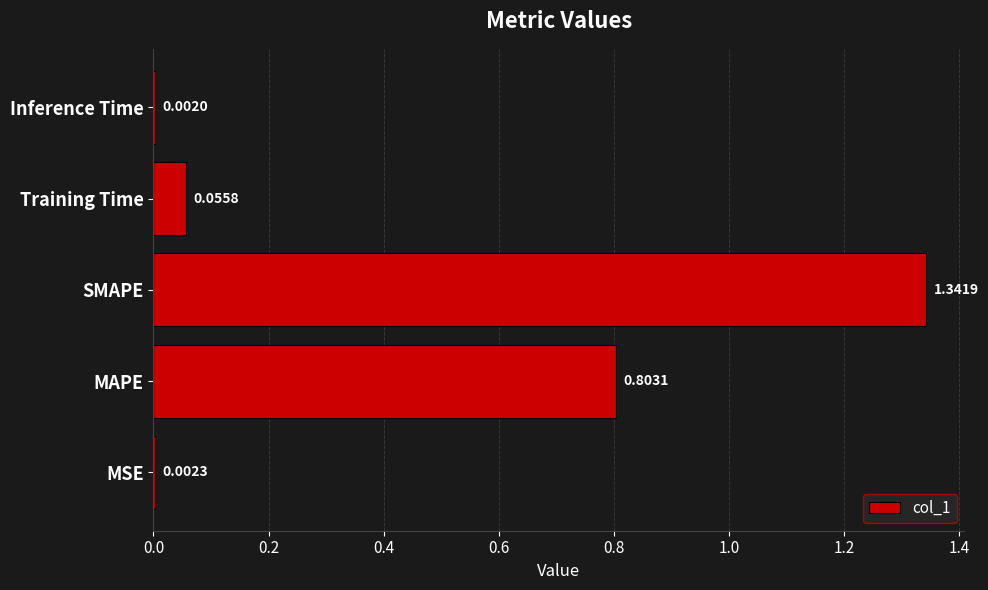

What is the sum of all values?

2.2